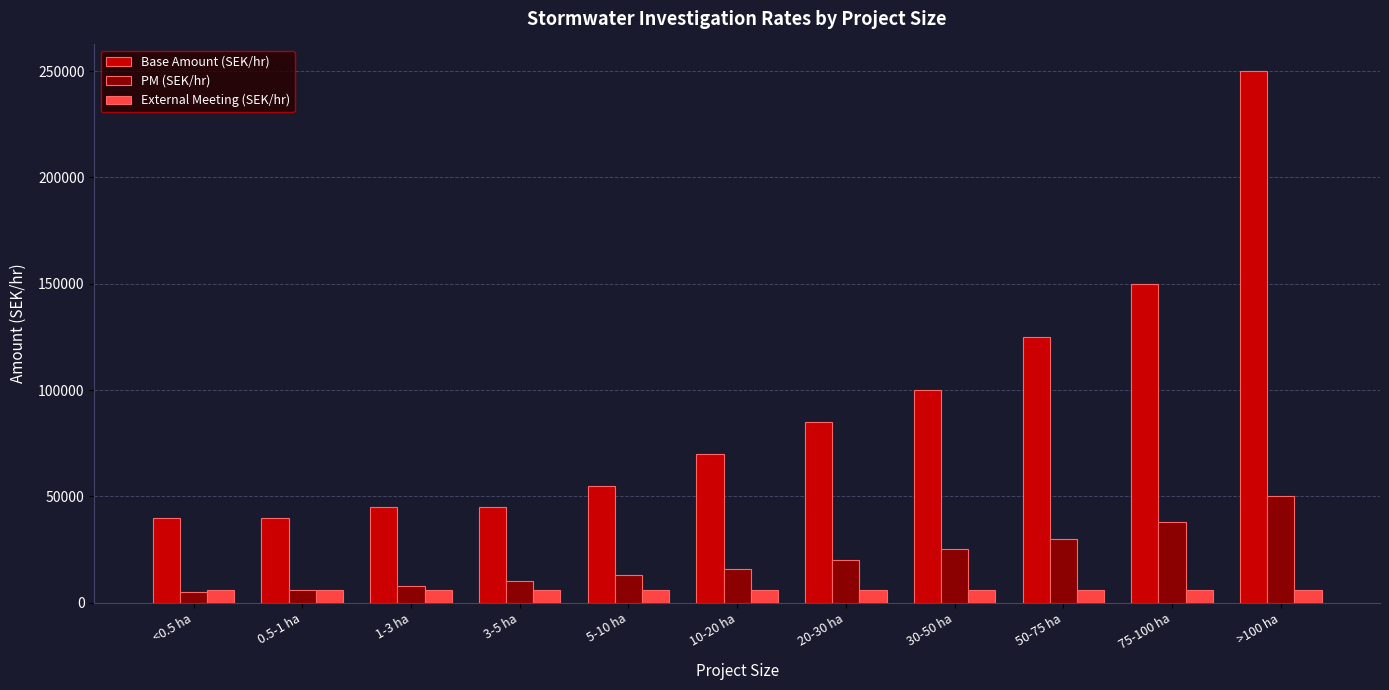

What is the sum of all PM (SEK/hr) values?

221000